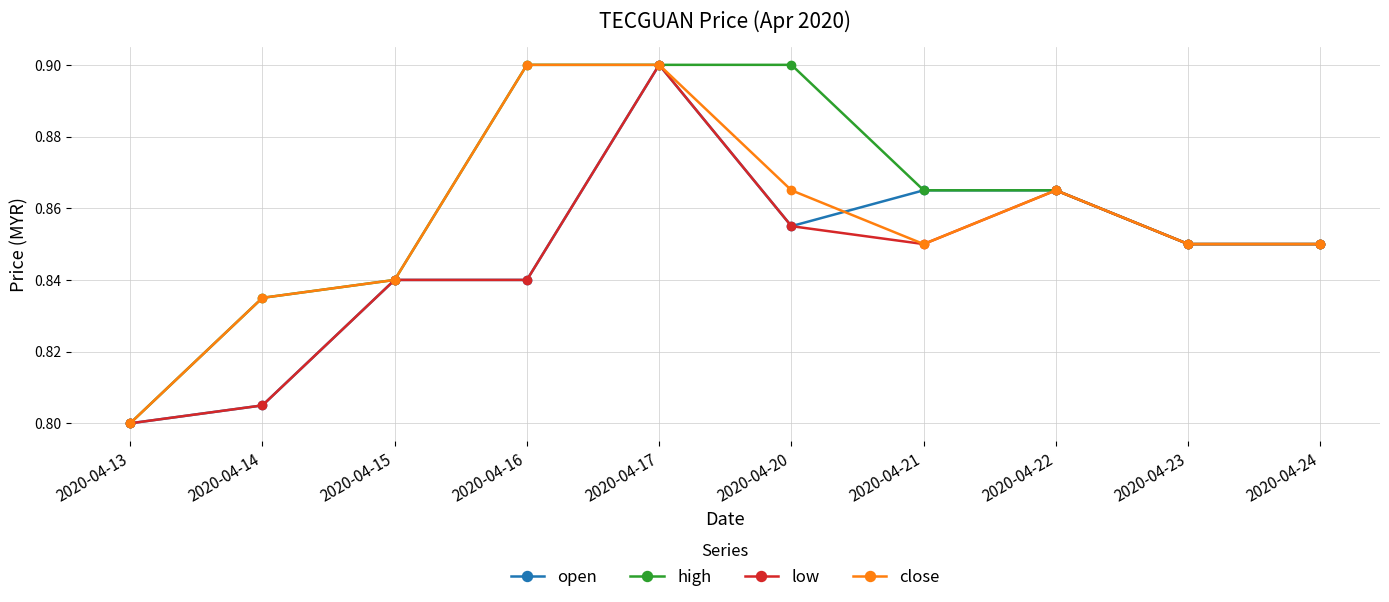

Which series changed the most between 2020-04-14 and 2020-04-21?

open